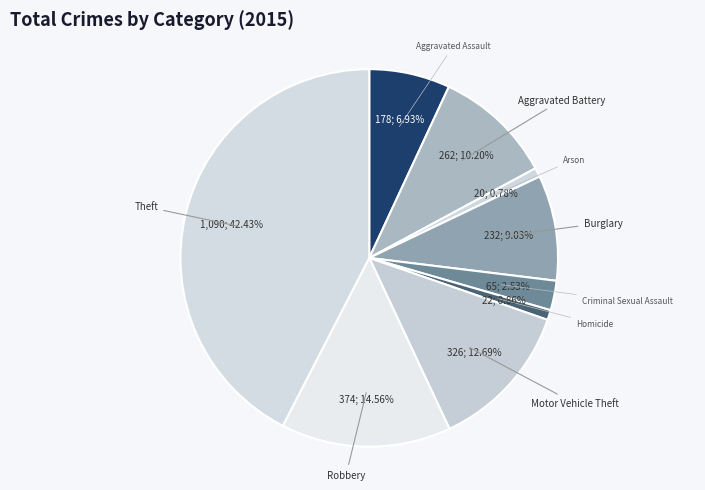

Does Burglary account for over 50% of the chart?

No